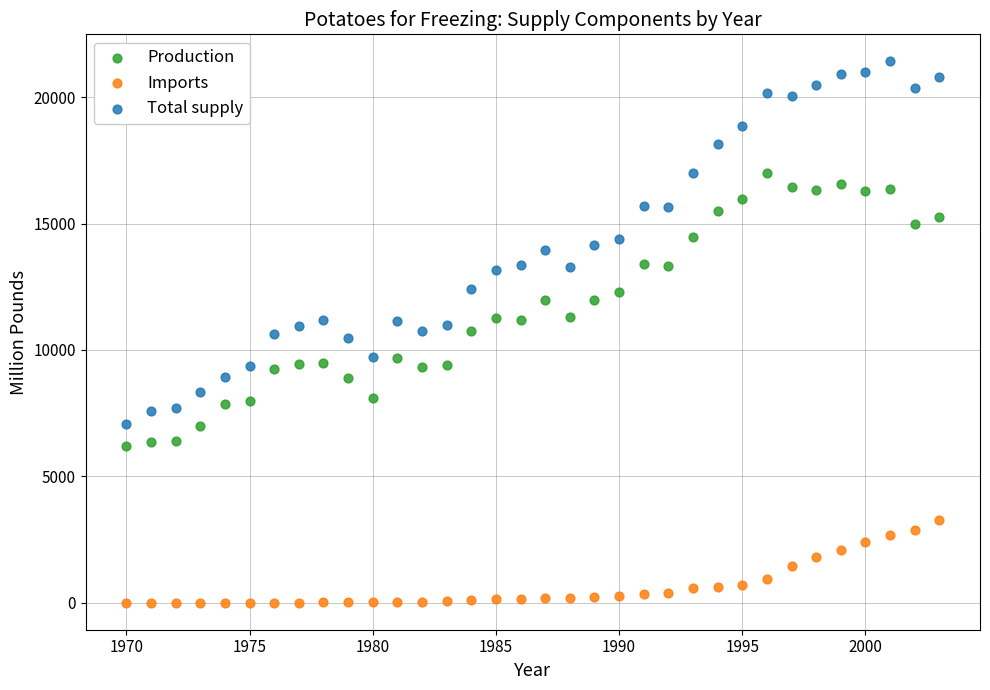

Which series reaches the maximum Y coordinate?

Total supply